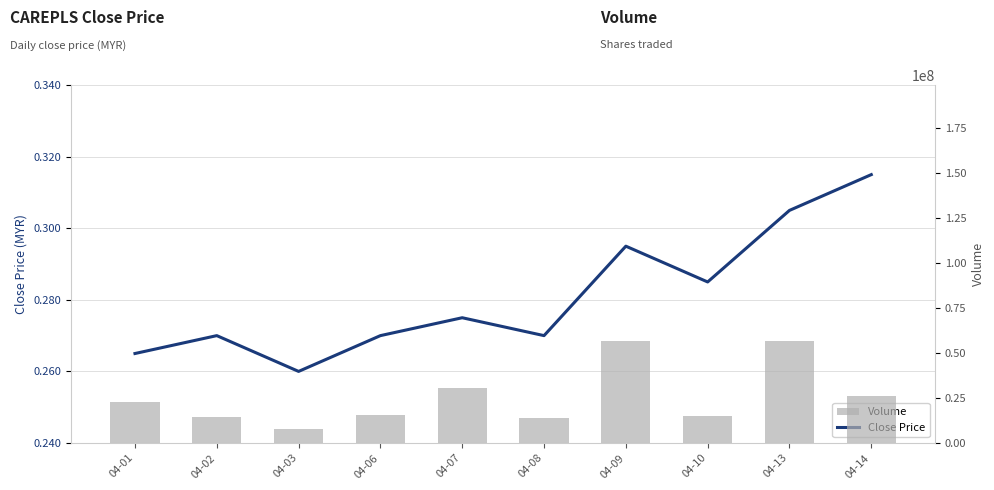

What is the difference between the maximum and minimum values in the Volume series?

48739600.0